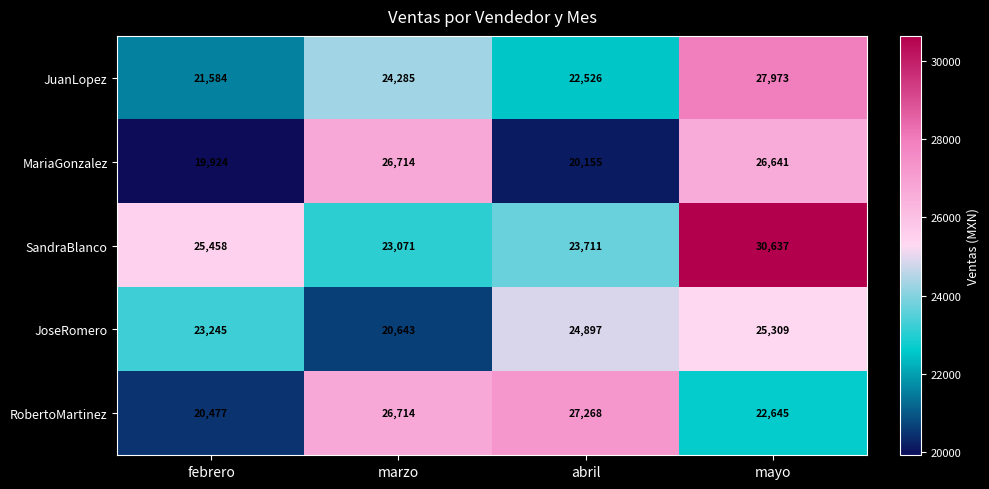

What is the average value of the JuanLopez series?

24092